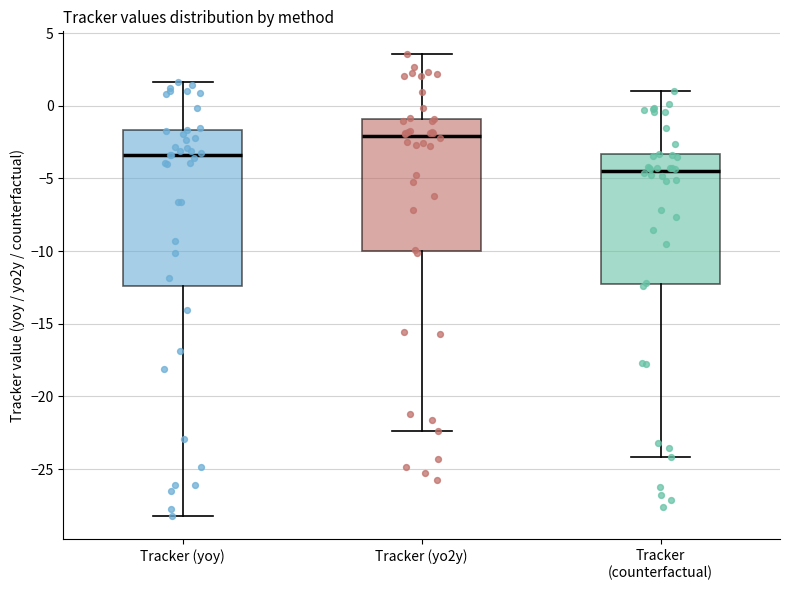

Reading left to right, transcribe this box plot: for each box, give where its median line is, the range the box spans, and where its two whiskers end, as read against the y-axis. The values are not printed on the chart, so give them approximately, as read against the axis.

Tracker (yoy): median -3.5, box -12.5 to -1.5, whiskers -28.5 to 1.5
Tracker (yo2y): median -2.0, box -10.0 to -1.0, whiskers -22.5 to 3.5
Tracker (counterfactual): median -4.5, box -12.5 to -3.5, whiskers -24.0 to 1.0